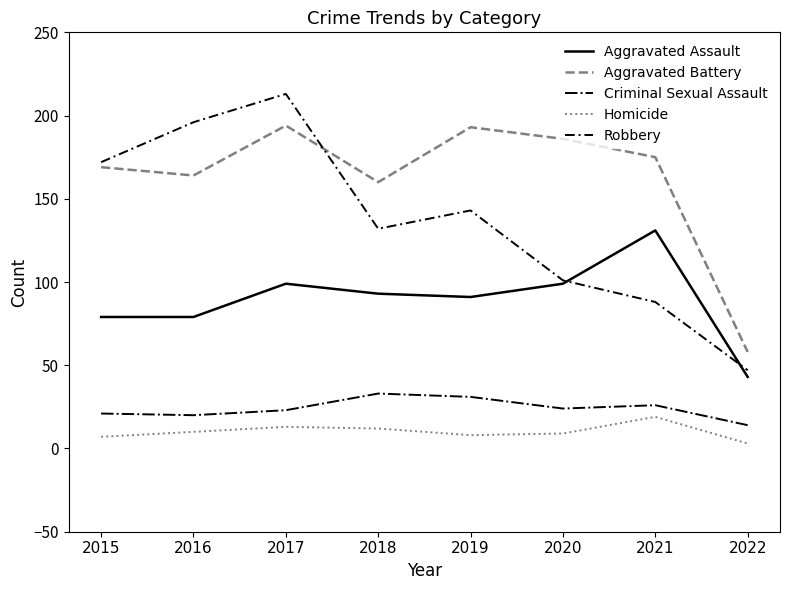

What are all the series names shown in the legend?

Aggravated Assault, Aggravated Battery, Criminal Sexual Assault, Homicide, Robbery